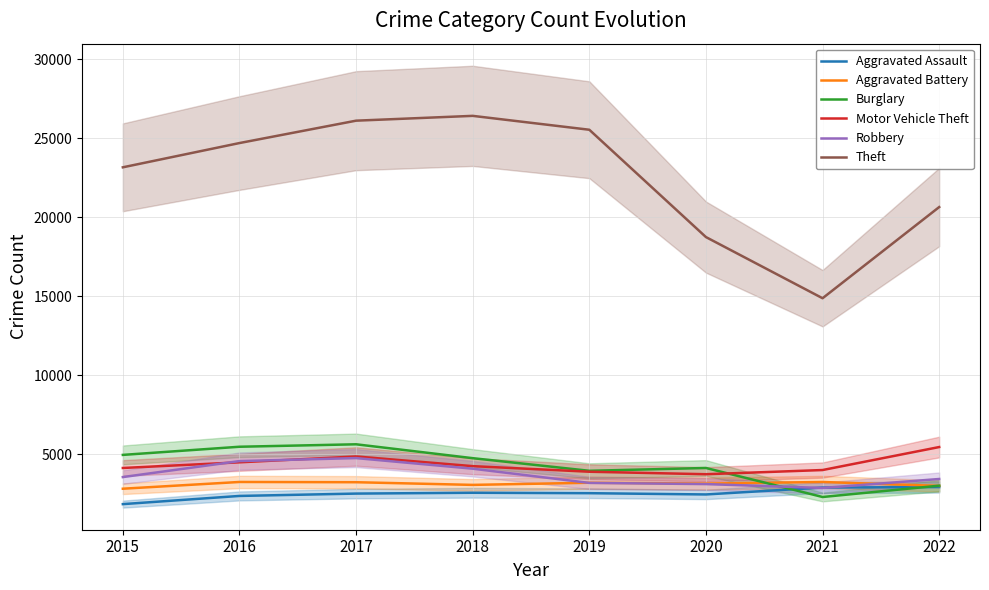

Which label corresponds to the smallest value in the chart?

2015